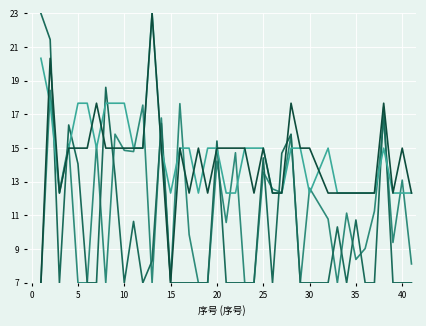

What is the maximum value shown in the chart?

23.0